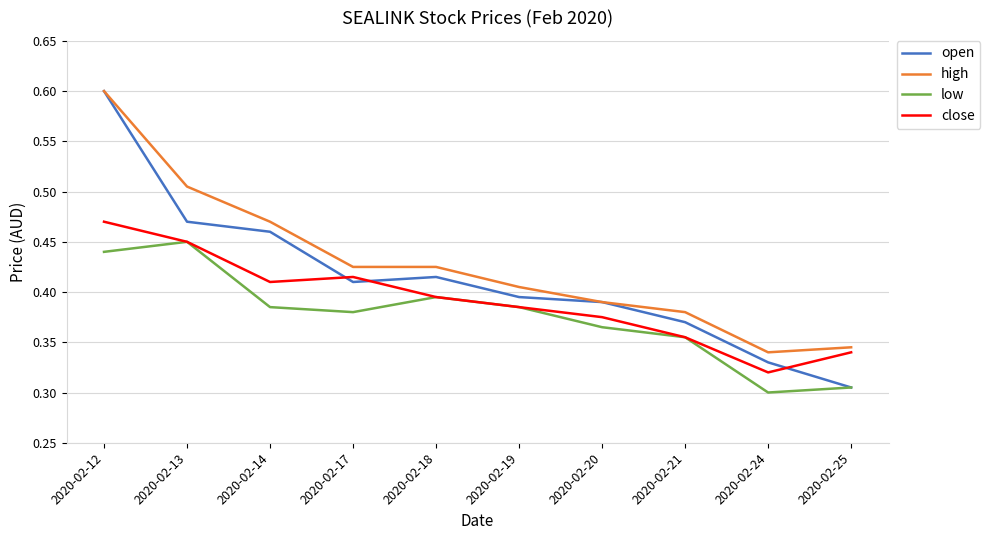

True or false: high and close intersect in this chart.

False